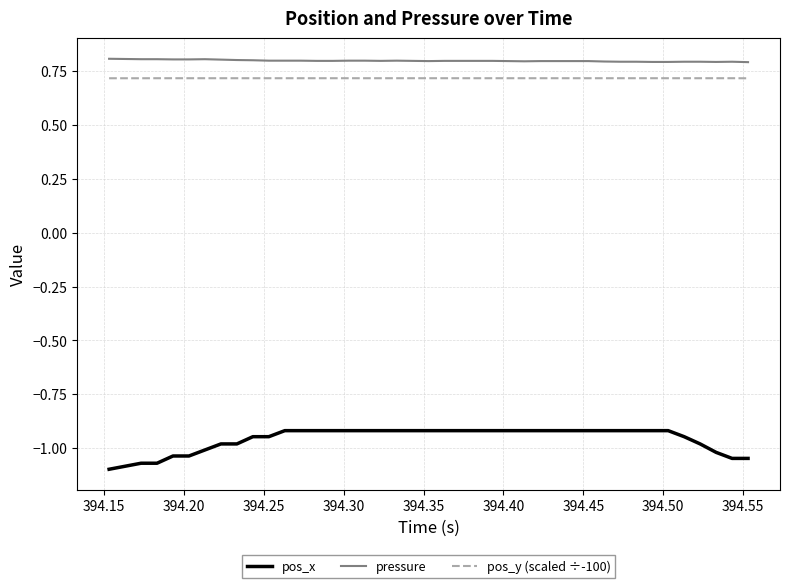

True or false: pressure and pos_y (scaled ÷-100) cross at least once.

False